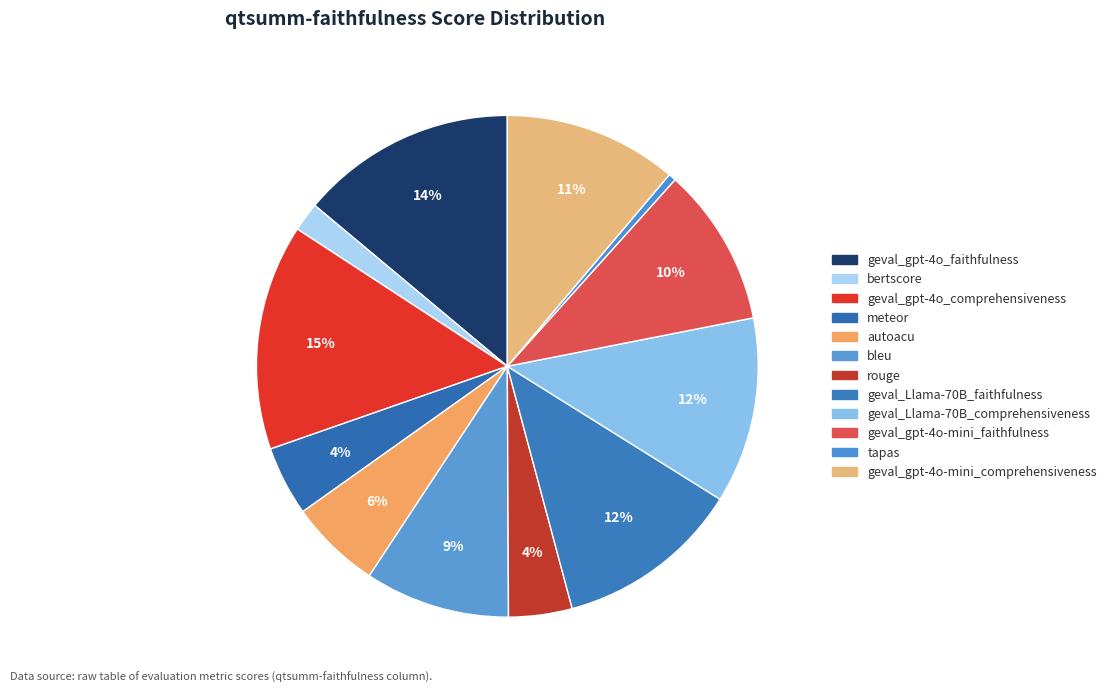

How many slices are in this pie chart?

12